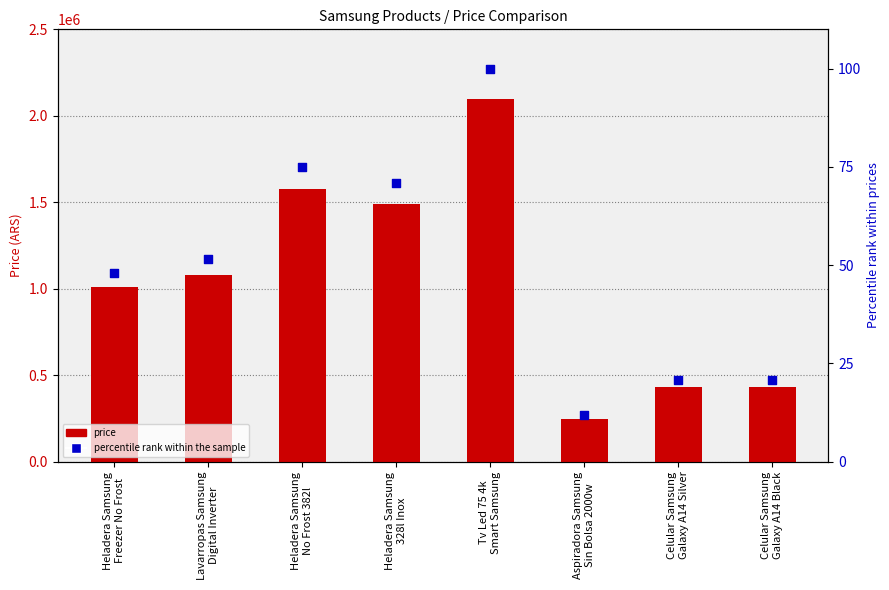

What are all the series names shown in the legend?

price, percentile rank within the sample